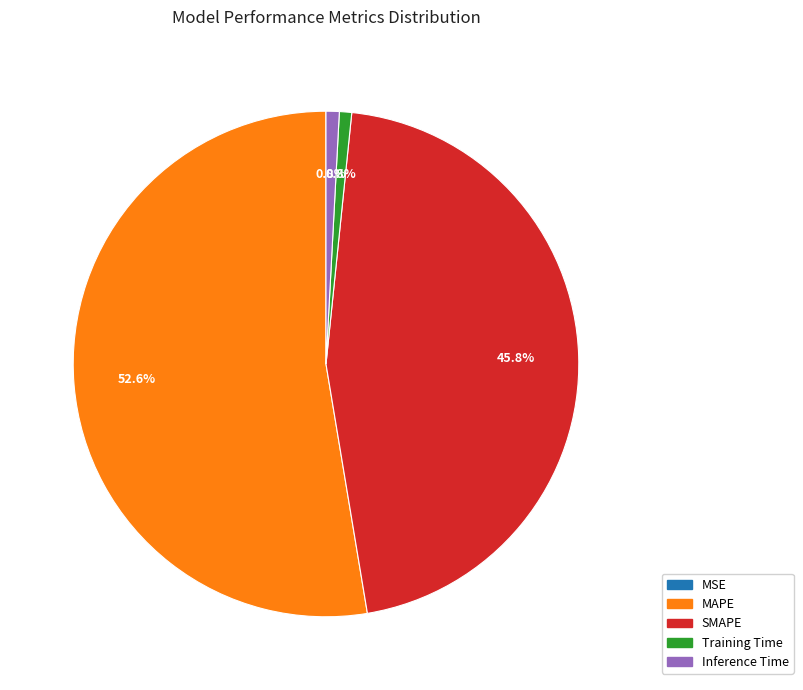

How much of the chart is everything except MAPE?

47.4%